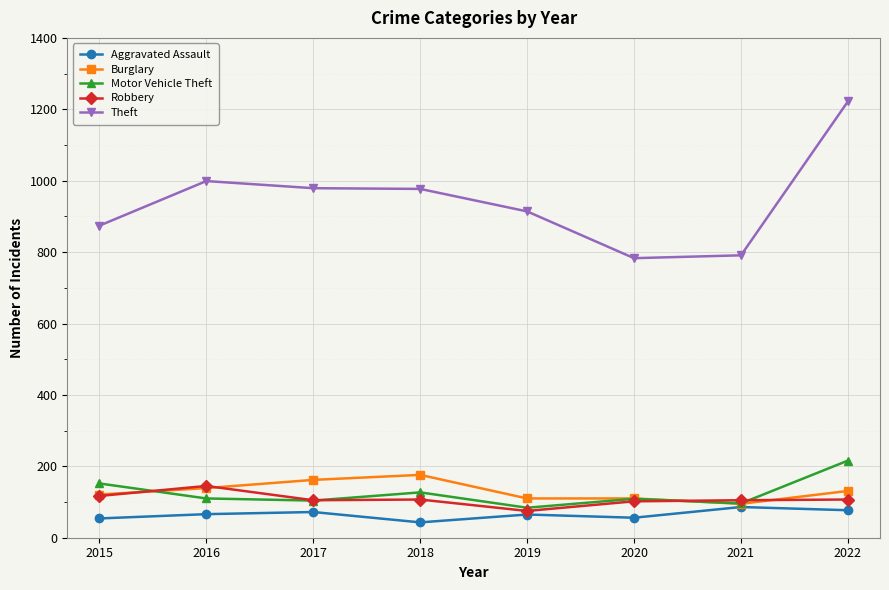

How many interior local valleys does the Motor Vehicle Theft series have?

3